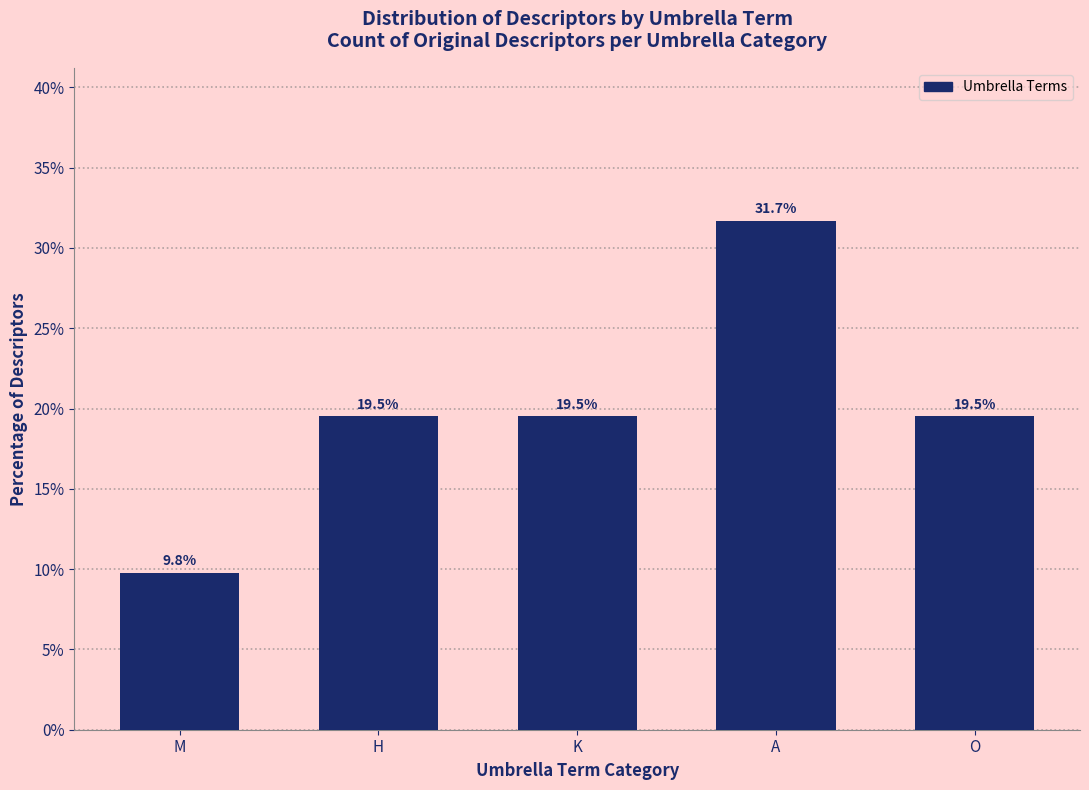

Reading right to left, extract all data points from this chart.

O=19.5	A=31.7	K=19.5	H=19.5	M=9.8